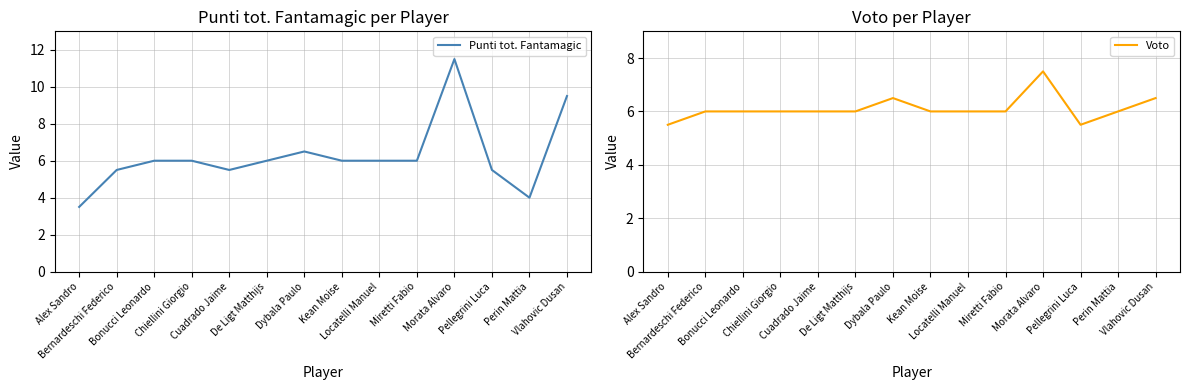

Which category has the highest value in the Voto series?

Morata Alvaro